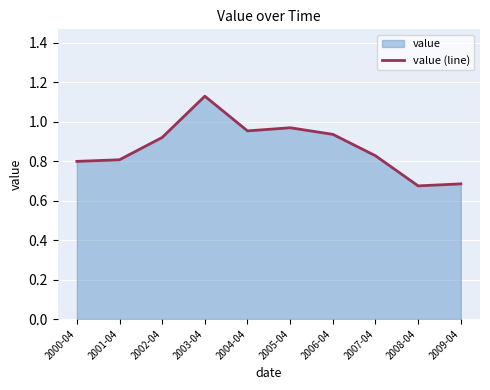

Does the chart display data point markers on the line(s)?

No